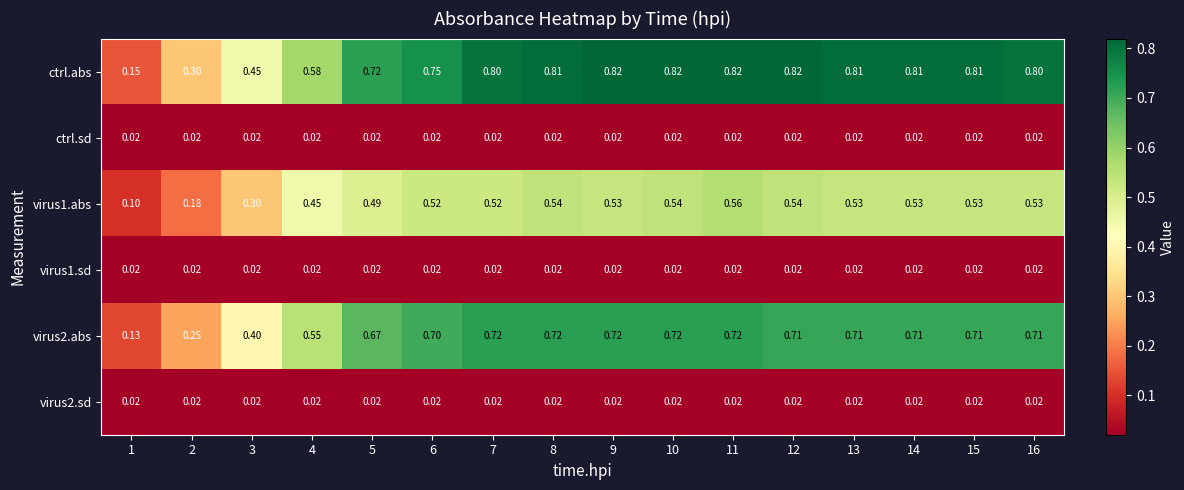

Which series has the largest range (max minus min)?

ctrl.abs